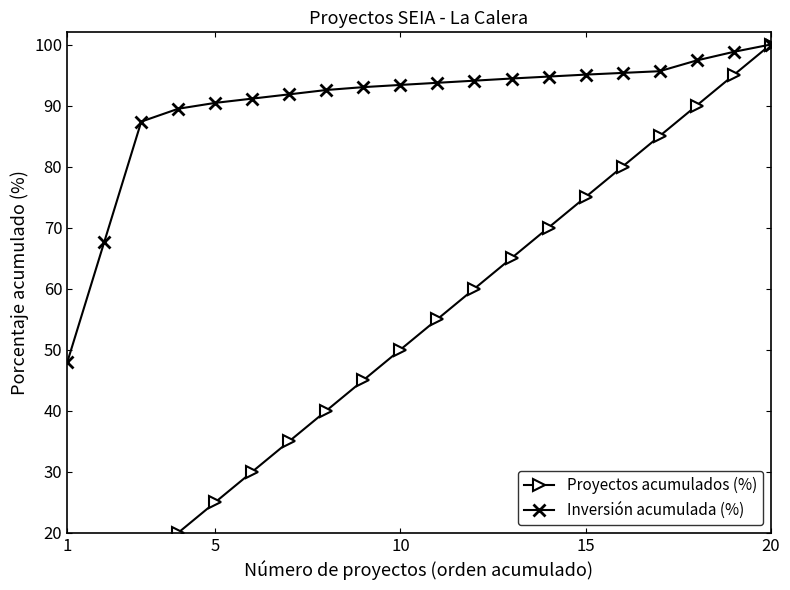

How many lines are shown in the chart?

2